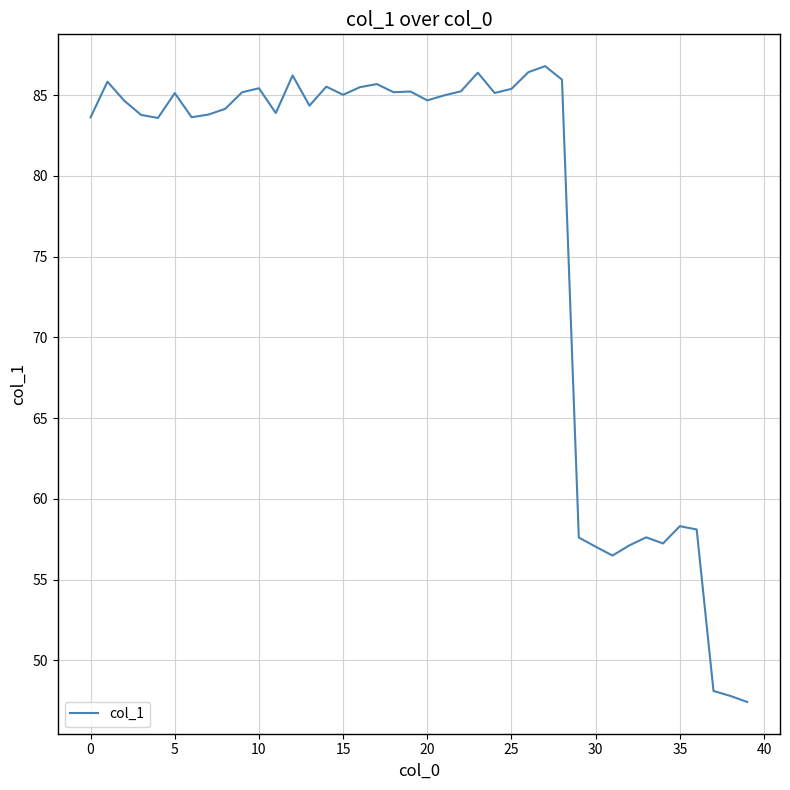

What is the greatest value displayed?

86.8